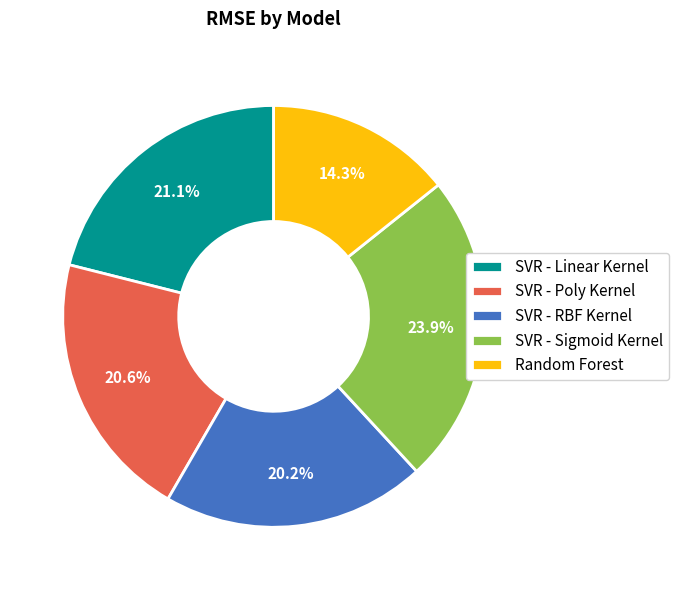

To the nearest percent, what is the combined percentage of Random Forest and SVR - Sigmoid Kernel?

38%